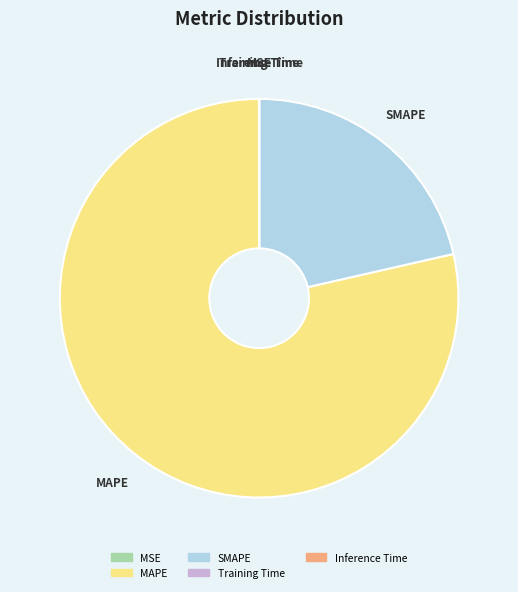

What is the majority slice?

MAPE